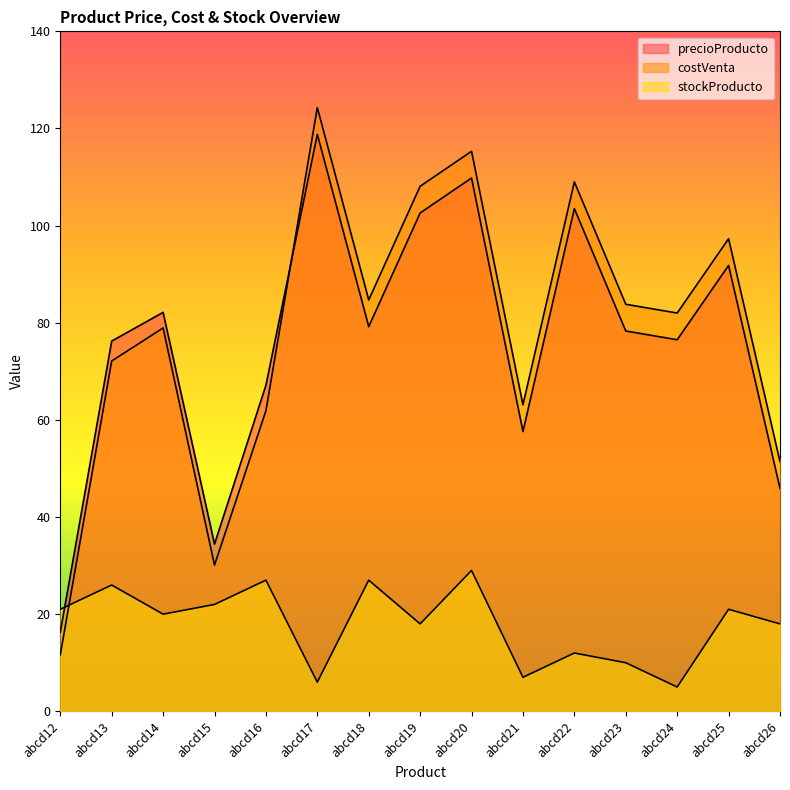

How many lines are shown in the chart?

3